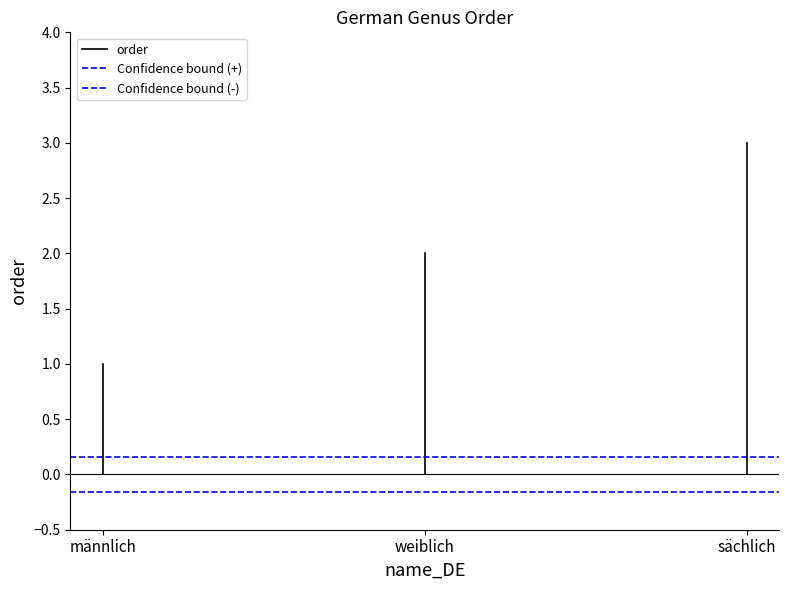

What is the difference between the highest and lowest values at männlich?

0.3